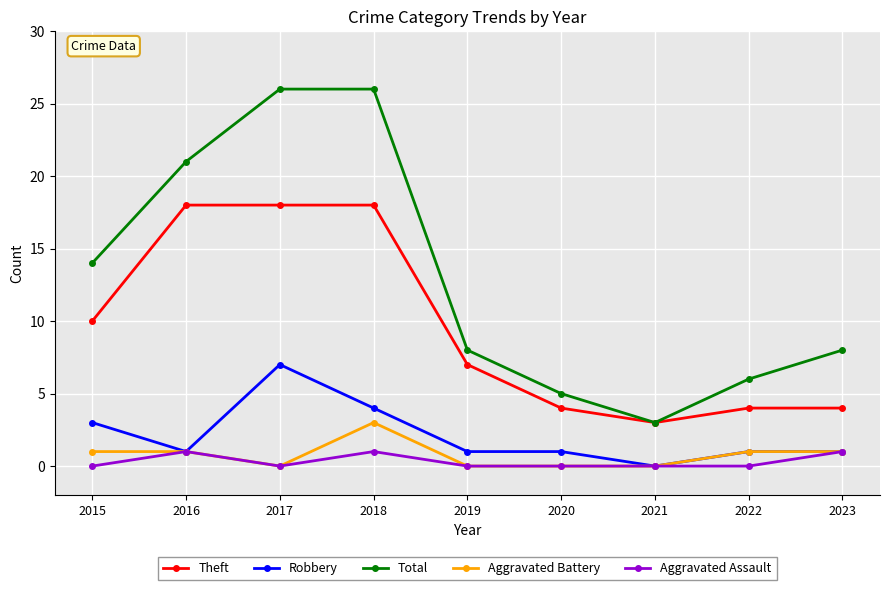

True or false: Aggravated Battery and Theft cross at least once.

False